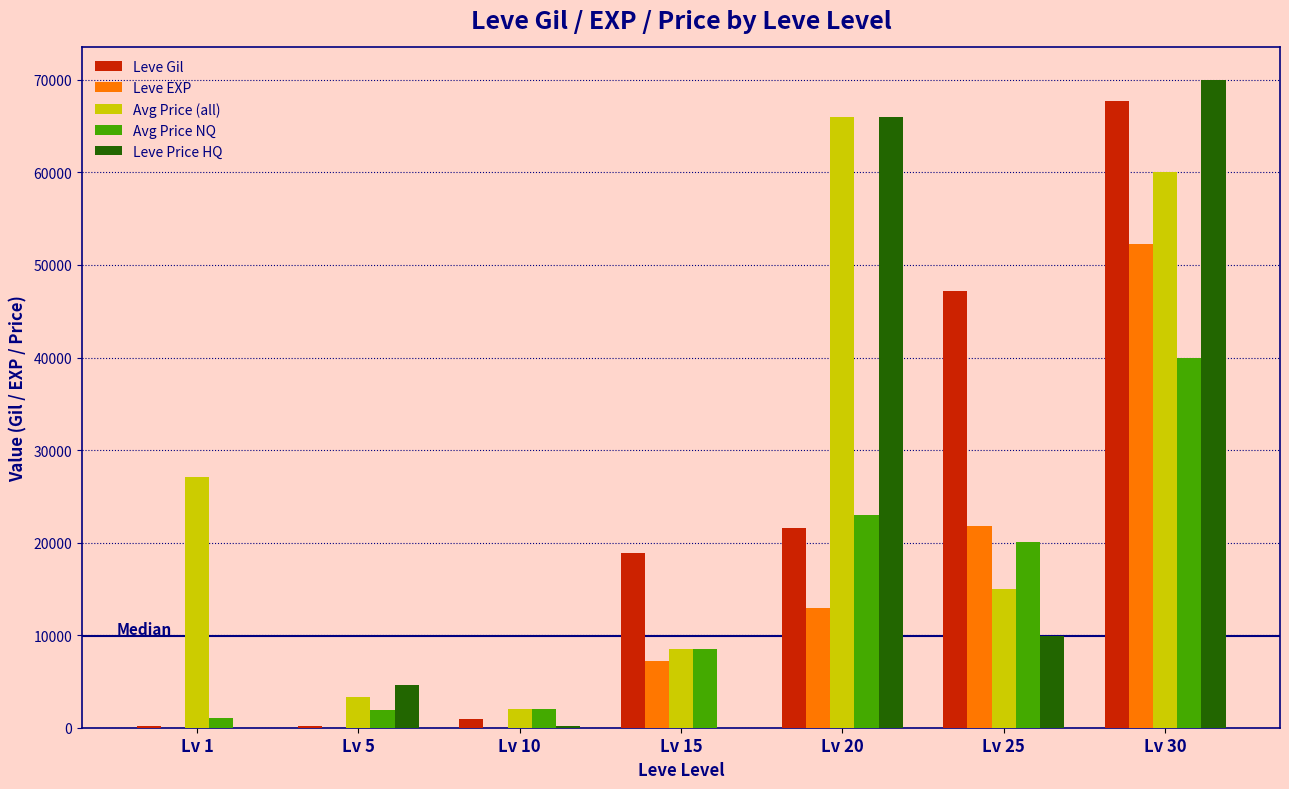

Between Lv 5 and Lv 30, which series saw the biggest shift?

Leve Gil